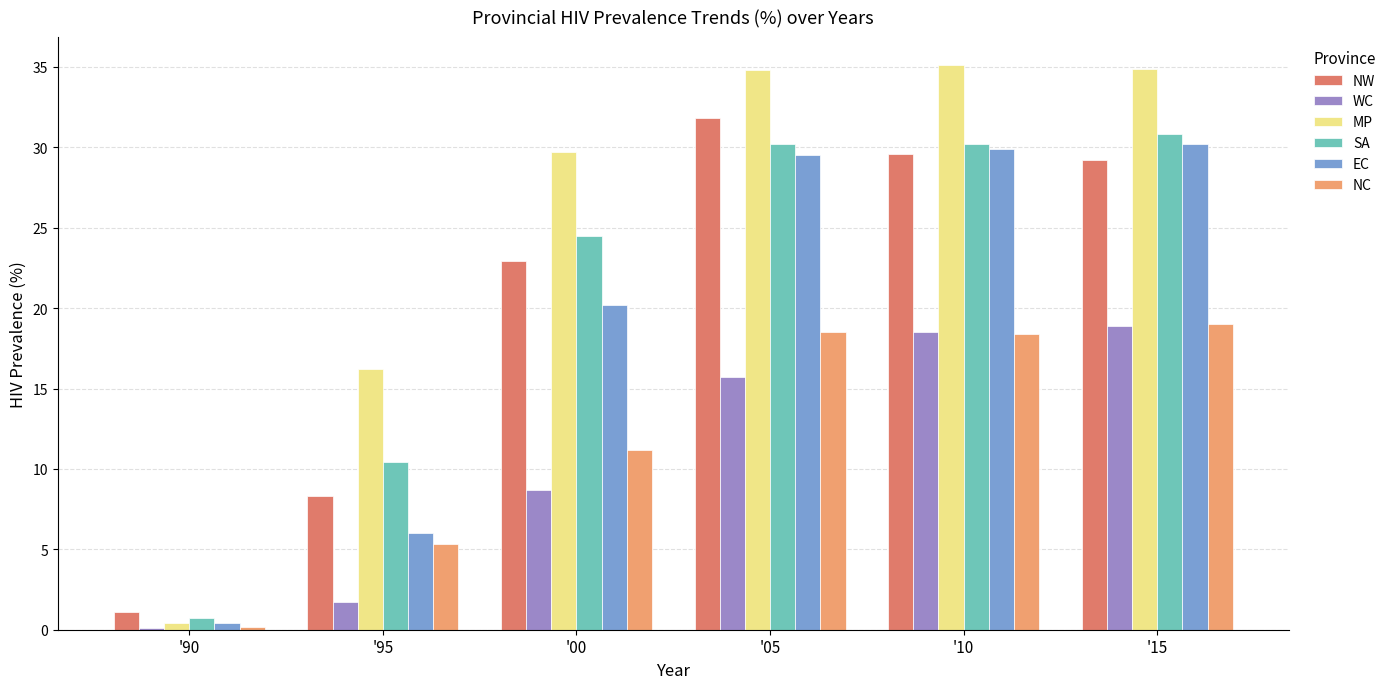

True or false: NC has a value of 0.2 at '90.

True